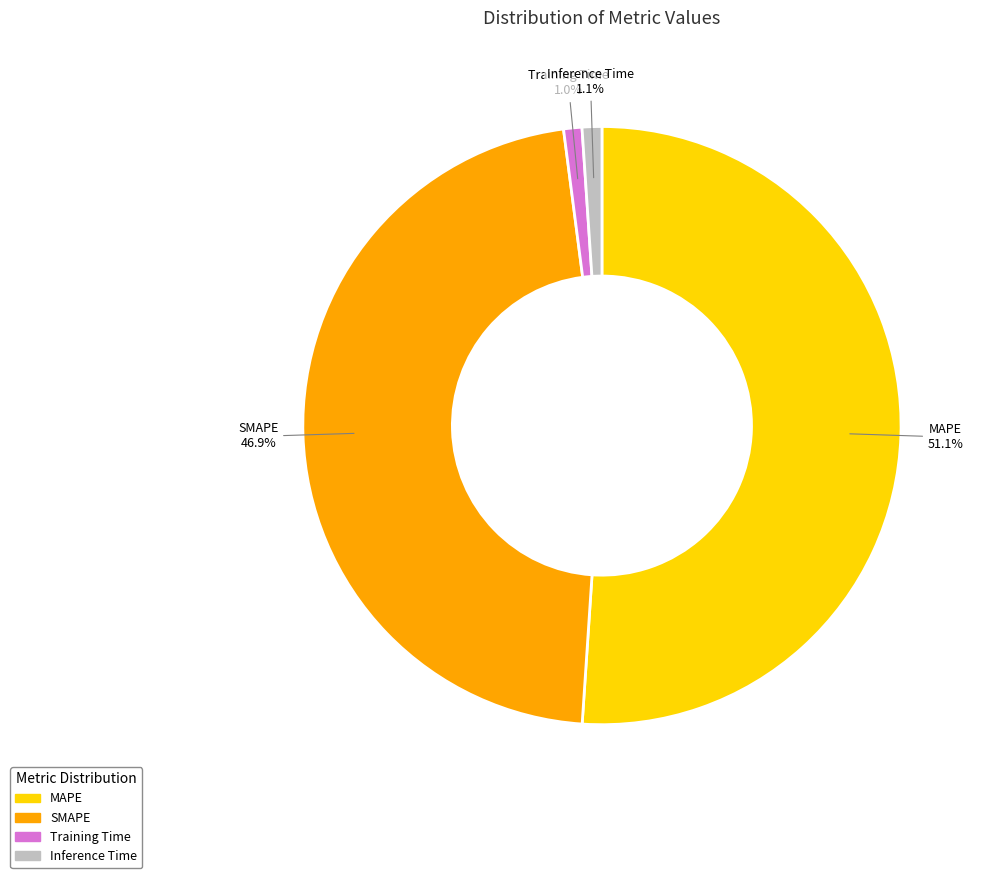

Combined, do Training Time and Inference Time account for over 50%?

No